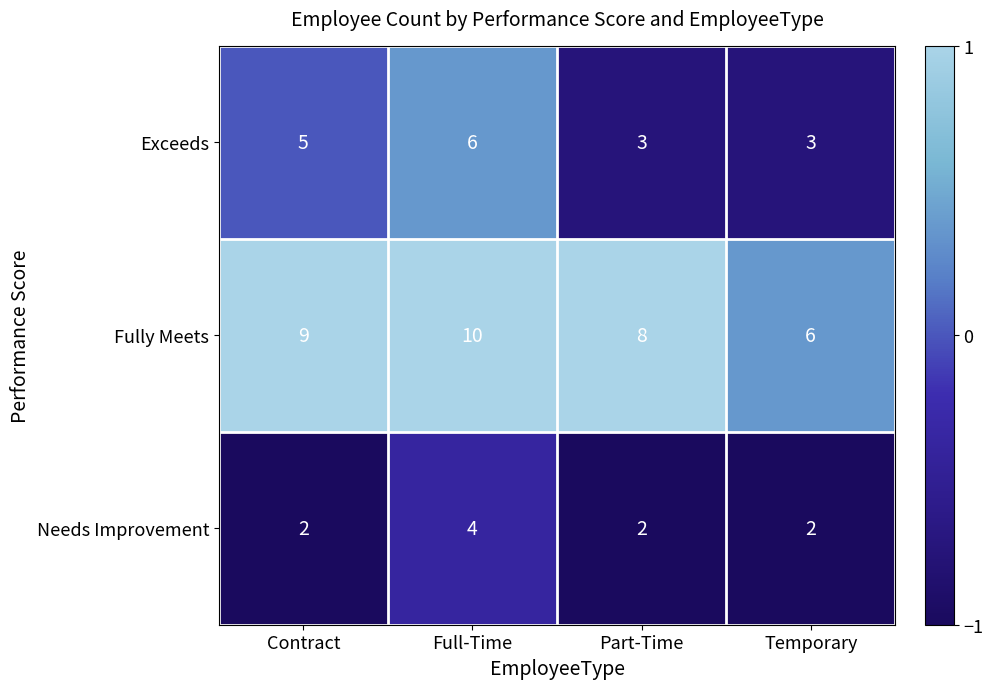

The Fully Meets series shows 6 at Contract. True or false?

False